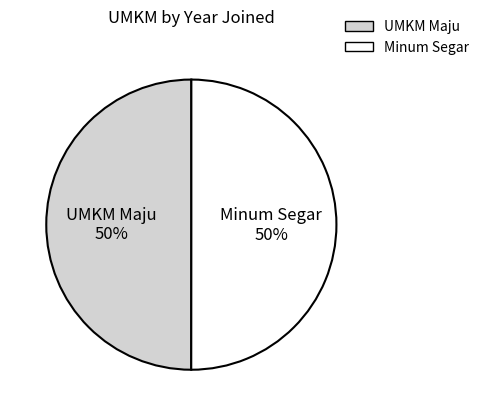

To the nearest percent, what is the average slice percentage?

50%